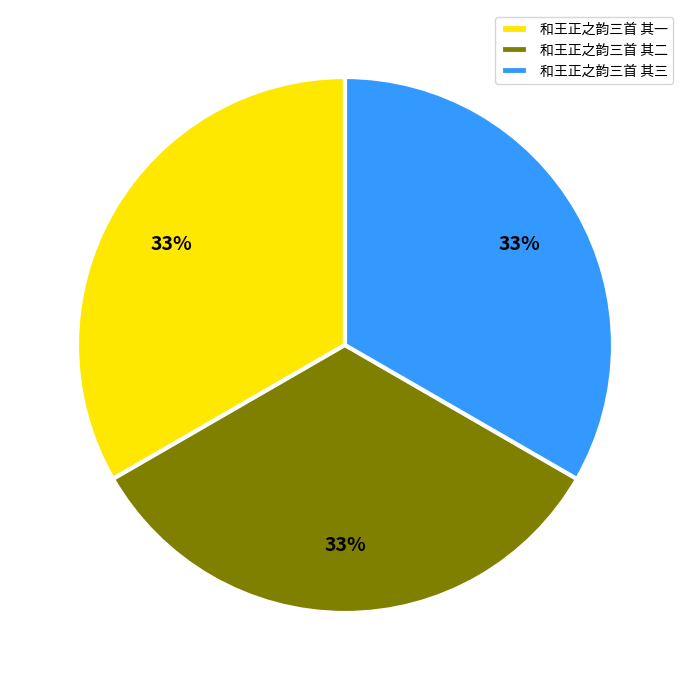

Is there a majority slice in this chart?

No